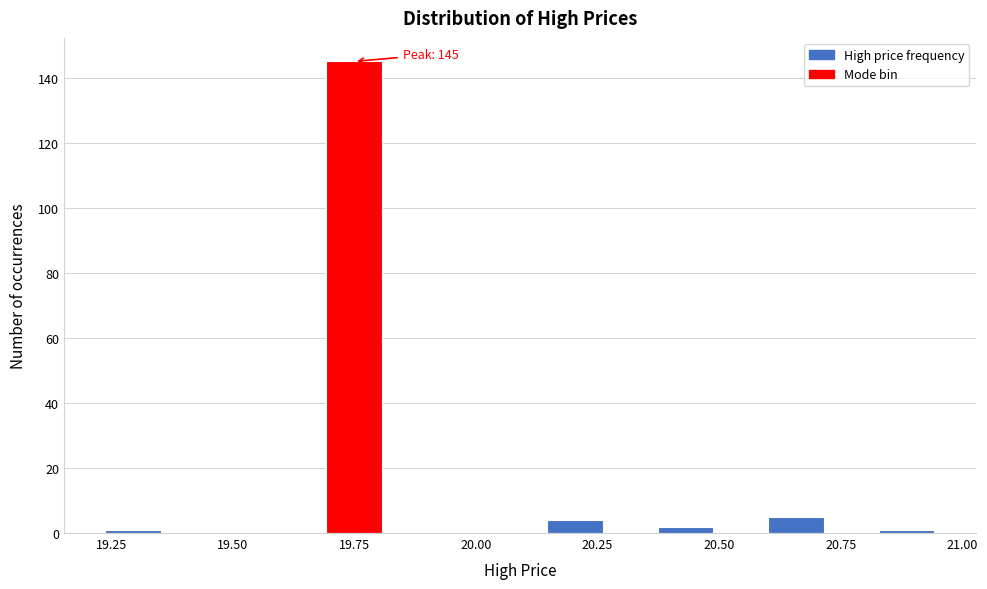

Read against the x-axis, roughly where is the centre of the tallest bar?

19.75